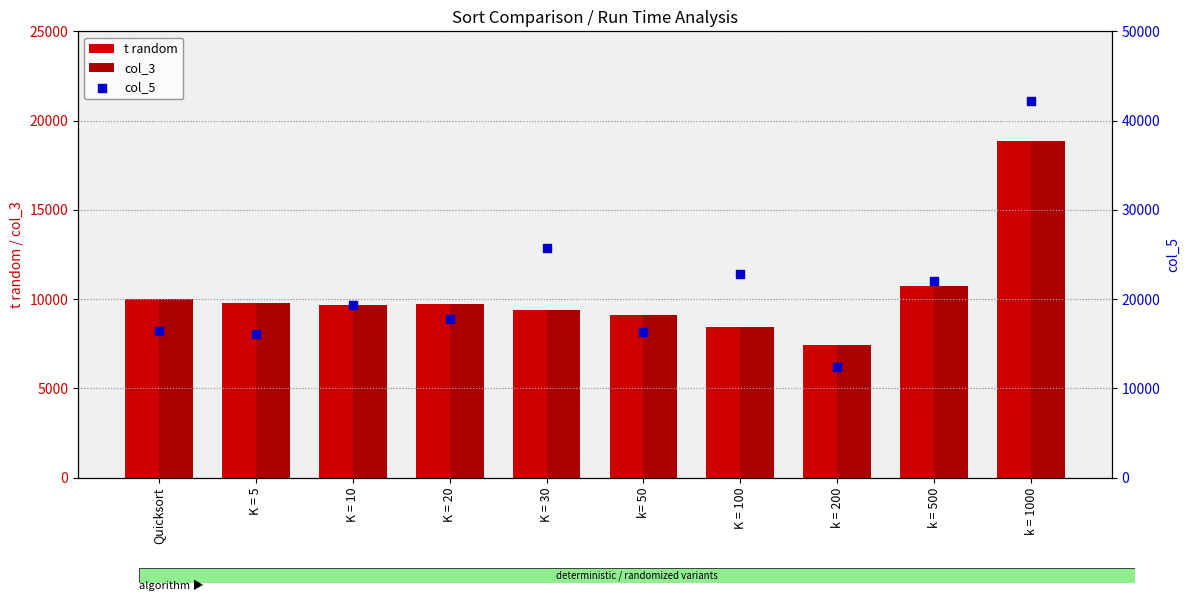

At which category is the sum across all series the highest?

k = 1000